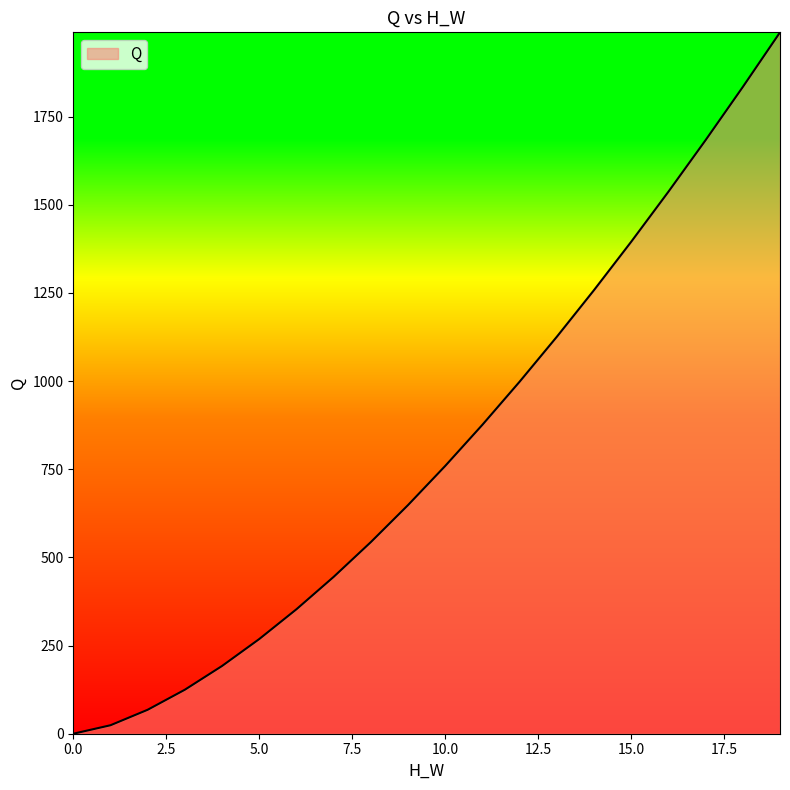

What is the average value?

806.1